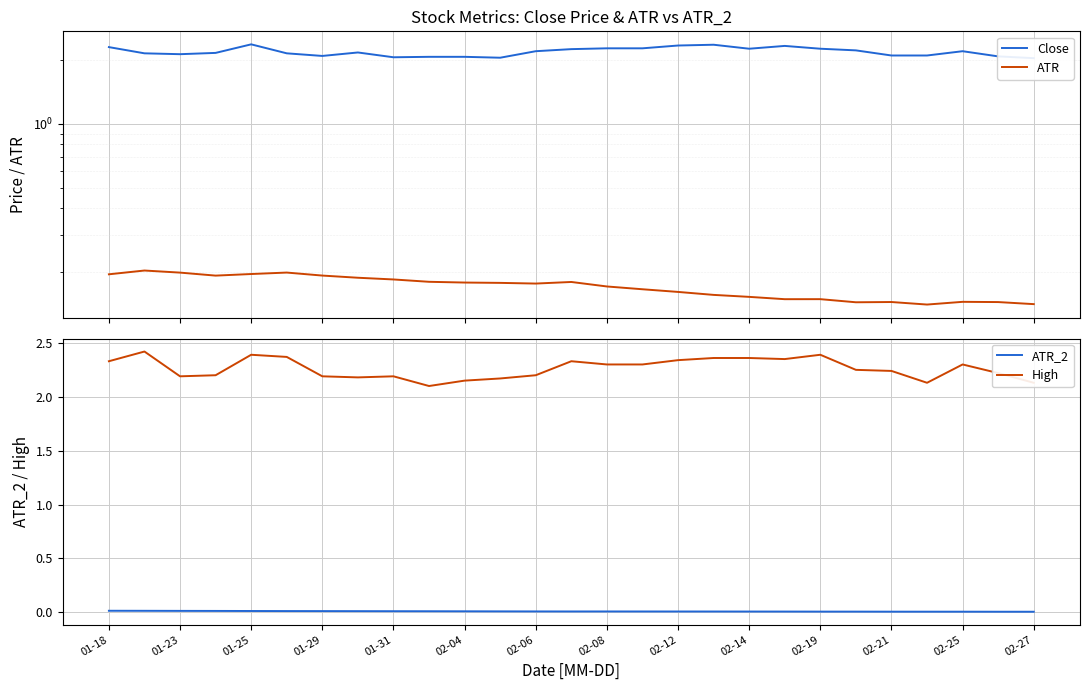

At how many categories does at least one series exceed 1?

27